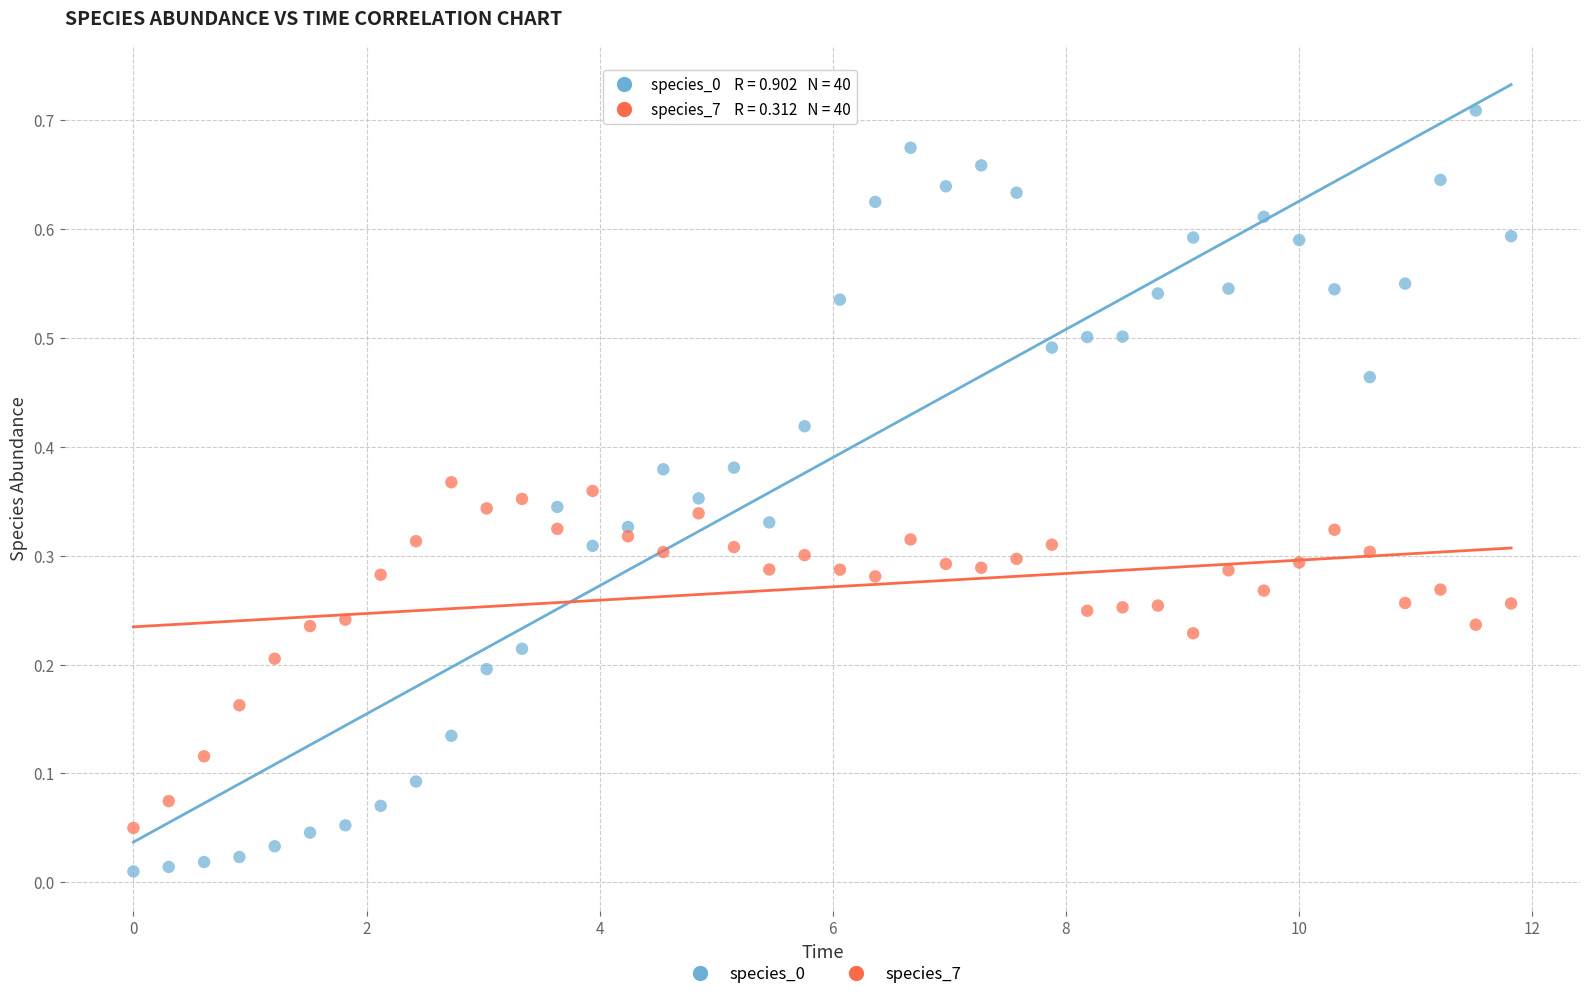

What is the X range (max minus min) for the scatter plot?

11.8